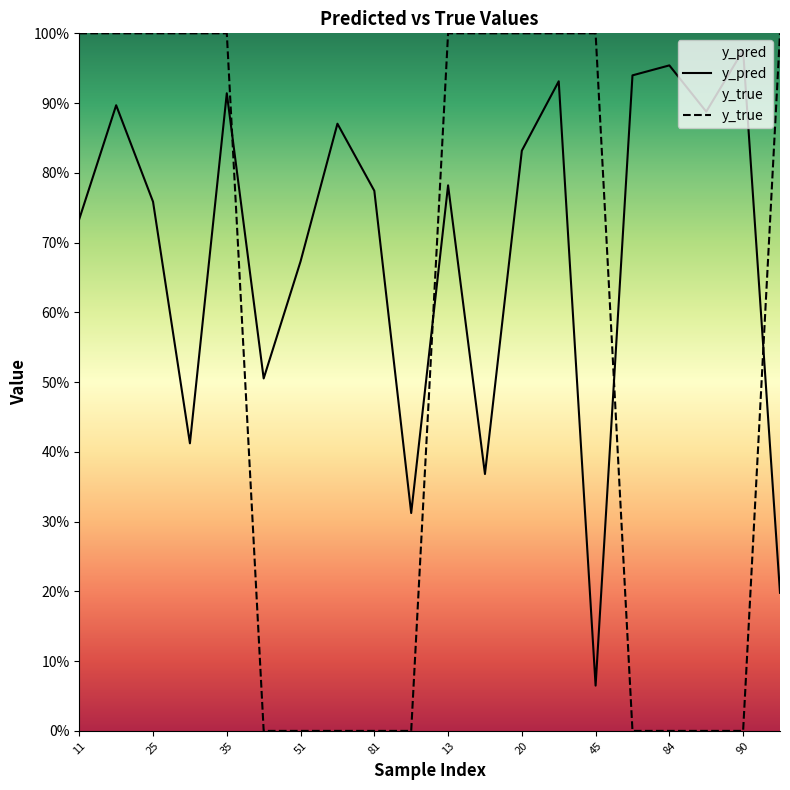

Reading right to left, transcribe all the data shown in this chart.

y_pred: 0=0.2	90=1.0	85=0.9	84=1.0	76=0.9	45=0.1	29=0.9	20=0.8	15=0.4	13=0.8	88=0.3	81=0.8	58=0.9	51=0.7	50=0.5	35=0.9	33=0.4	25=0.8	14=0.9	11=0.7
y_true: 0=1.0	90=0.0	85=0.0	84=0.0	76=0.0	45=1.0	29=1.0	20=1.0	15=1.0	13=1.0	88=0.0	81=0.0	58=0.0	51=0.0	50=0.0	35=1.0	33=1.0	25=1.0	14=1.0	11=1.0